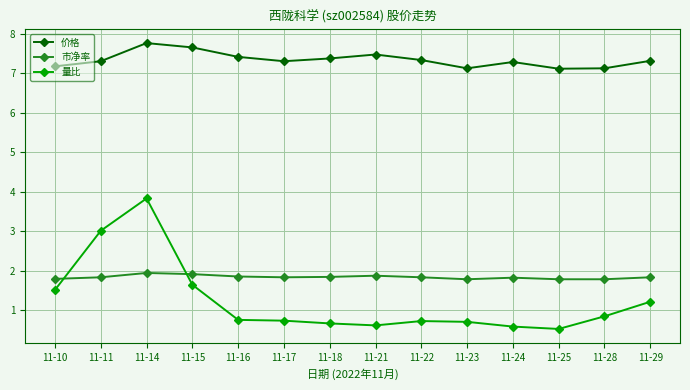

True or false: 市净率 and 量比 cross at least once.

True